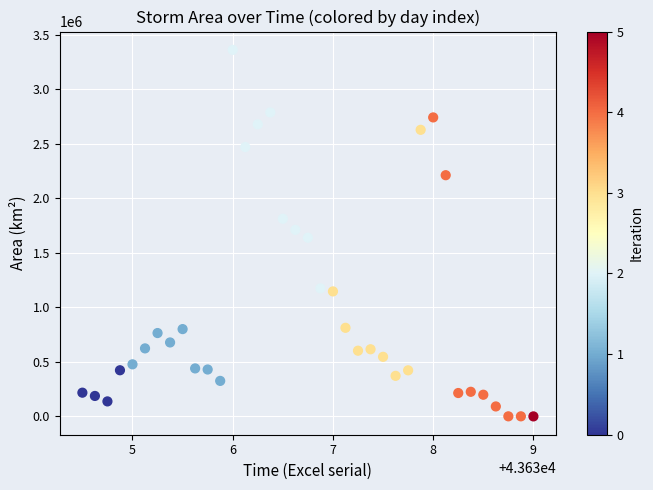

What is the range of Y values (max minus min)?

3361250